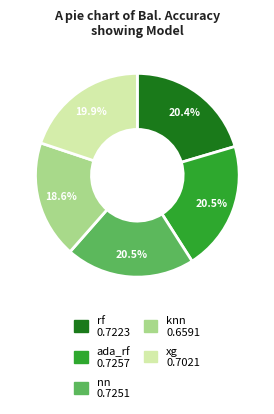

Between knn and ada_rf, which is larger?

ada_rf